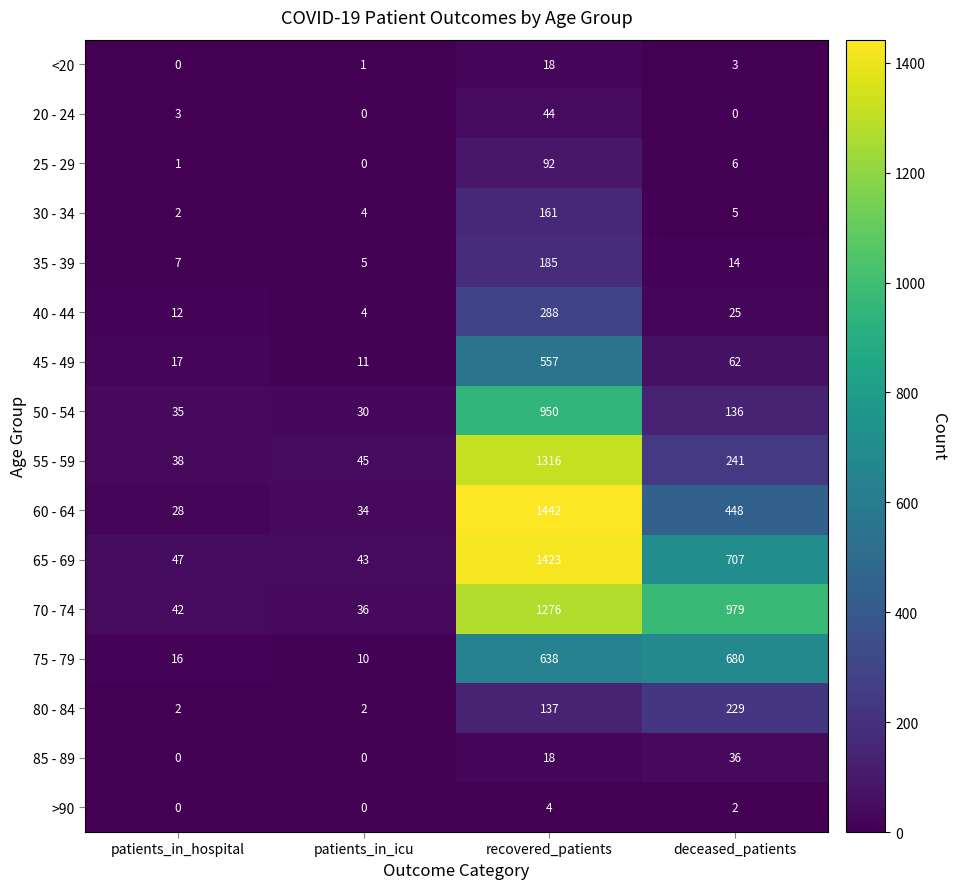

Which category has the lowest value in the 30 - 34 series?

patients_in_hospital